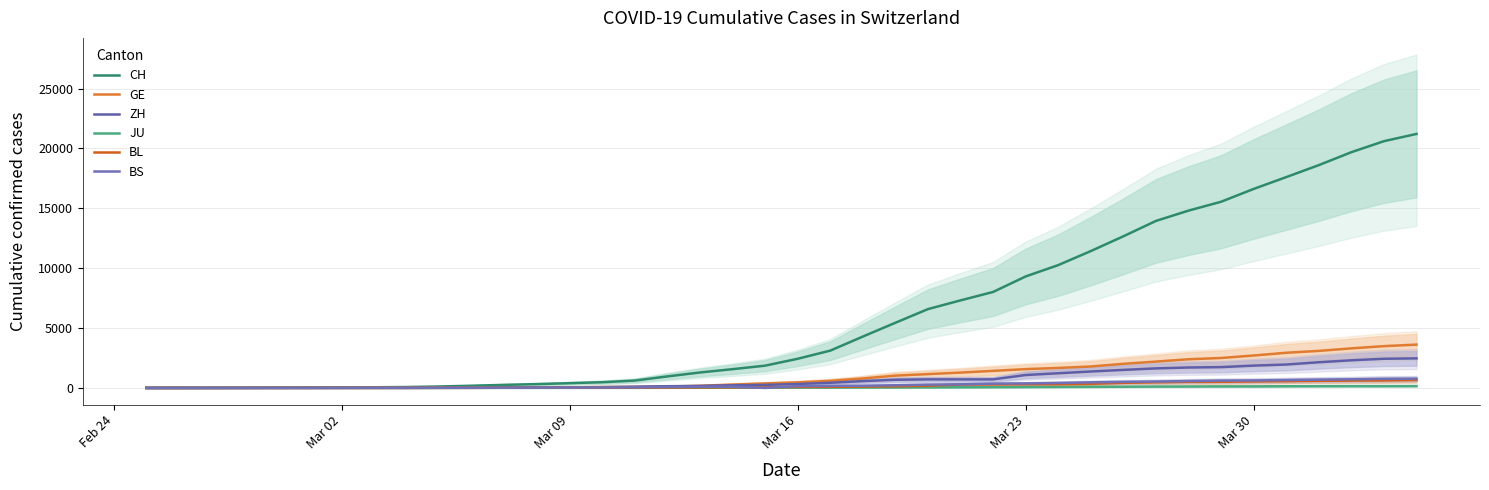

True or false: CH and ZH cross at least once.

False